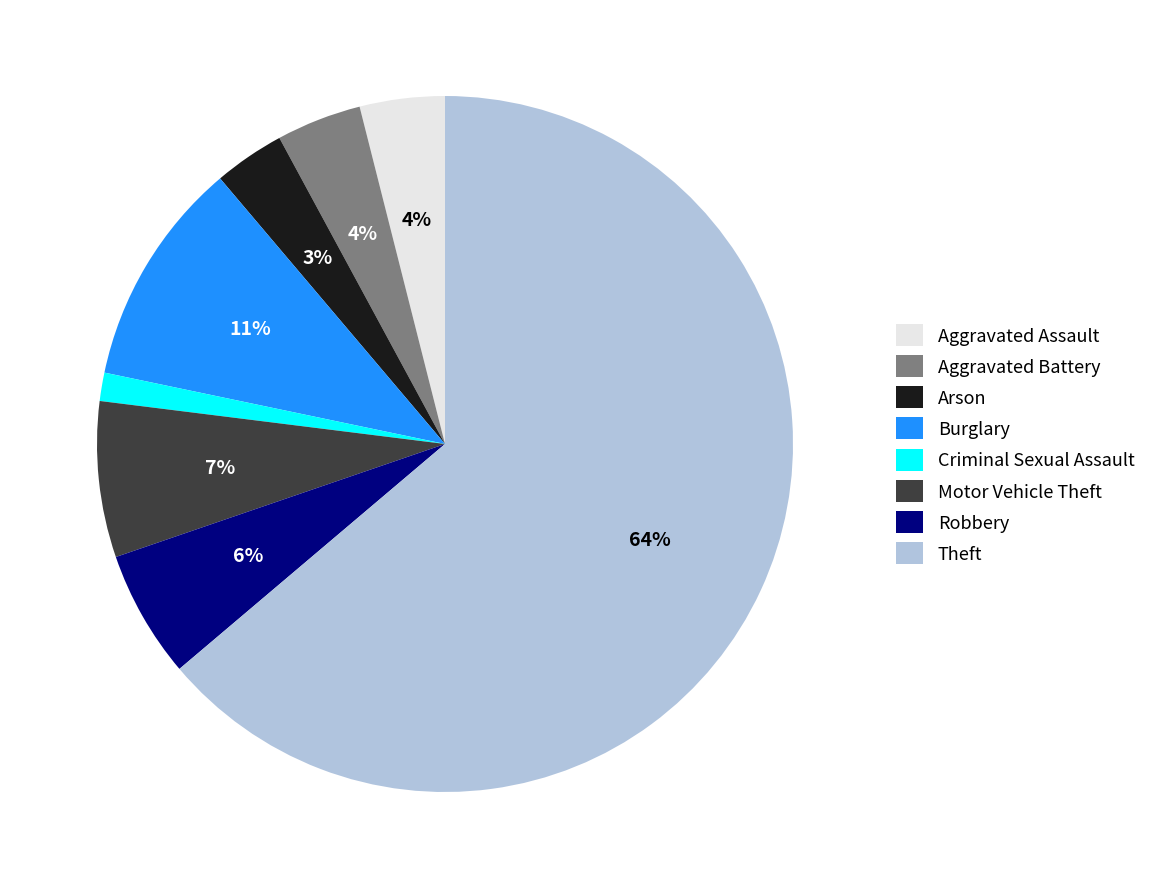

Which slice represents more than half of the pie?

Theft